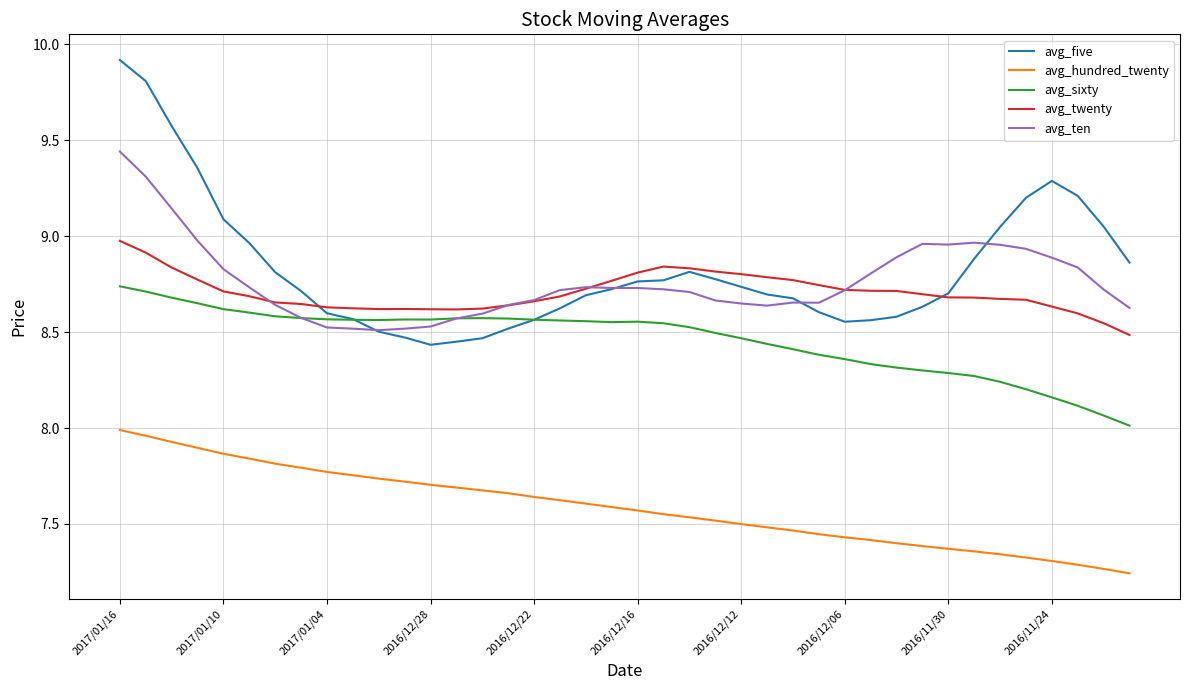

True or false: avg_hundred_twenty and avg_sixty cross at least once.

False